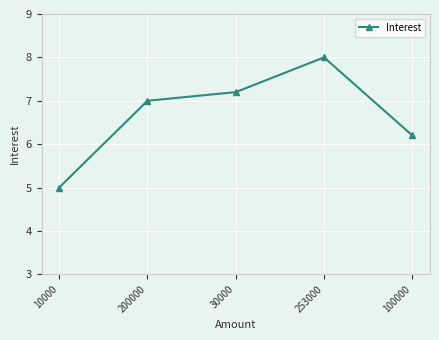

What is the smallest value displayed?

5.0